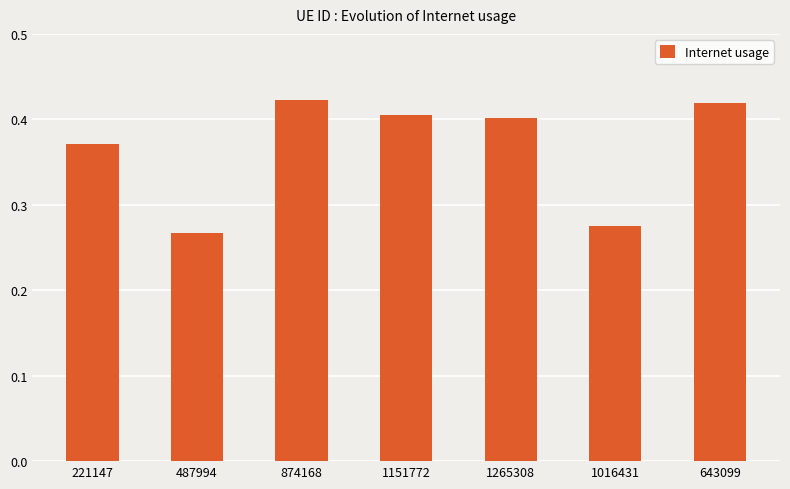

What is the sum of all values?

2.6